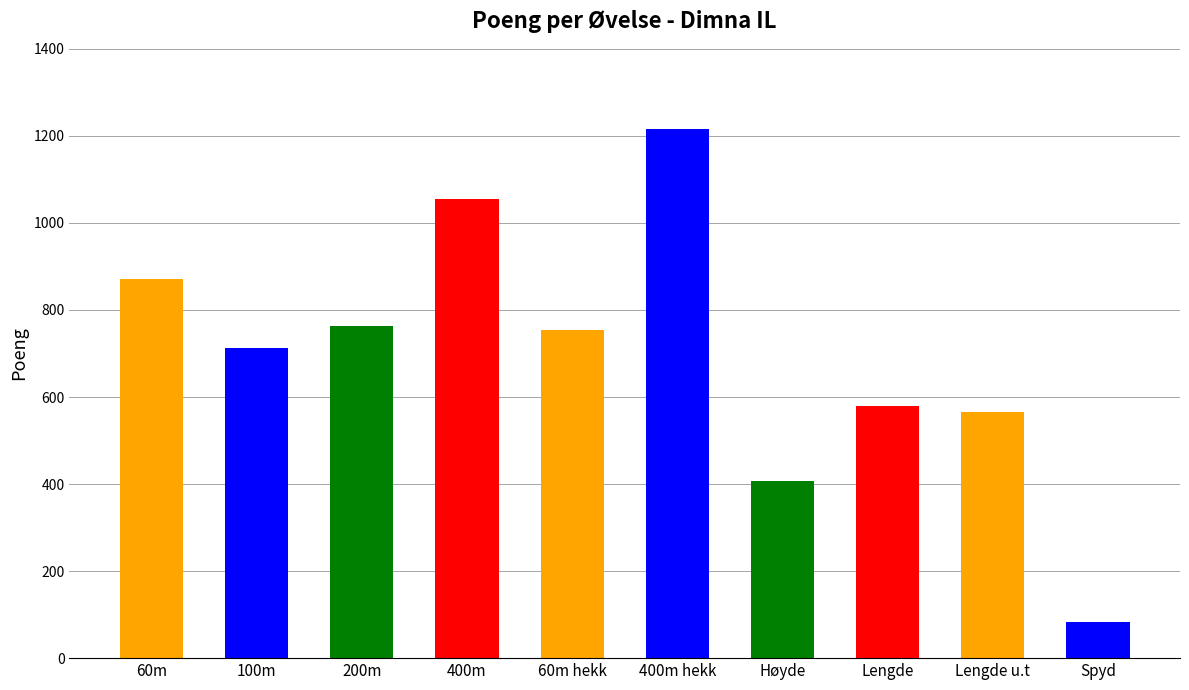

What position from the right is 200m?

8